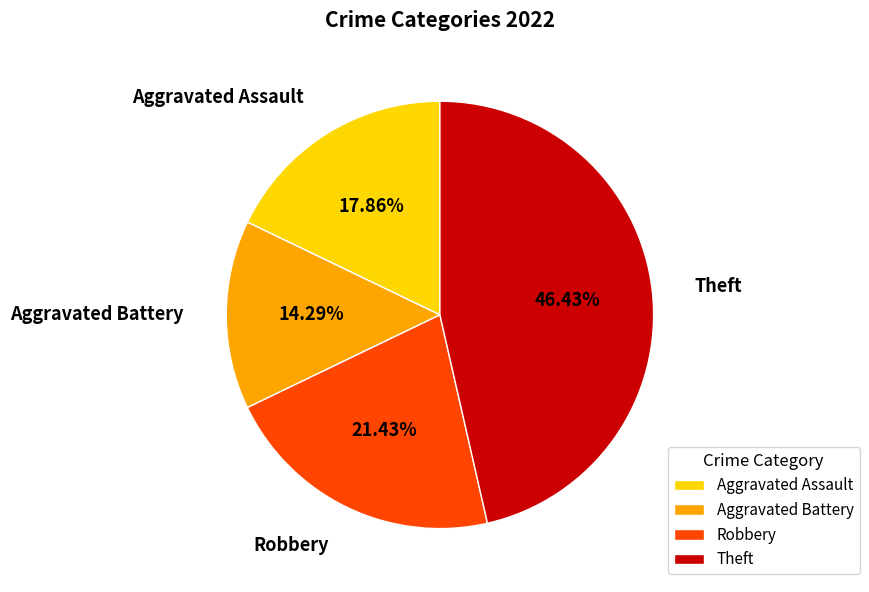

To the nearest percent, what is the difference between the largest and smallest slice percentages?

32%